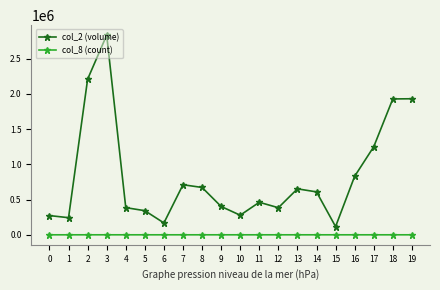

Which series has the largest range (max minus min)?

col_2 (volume)